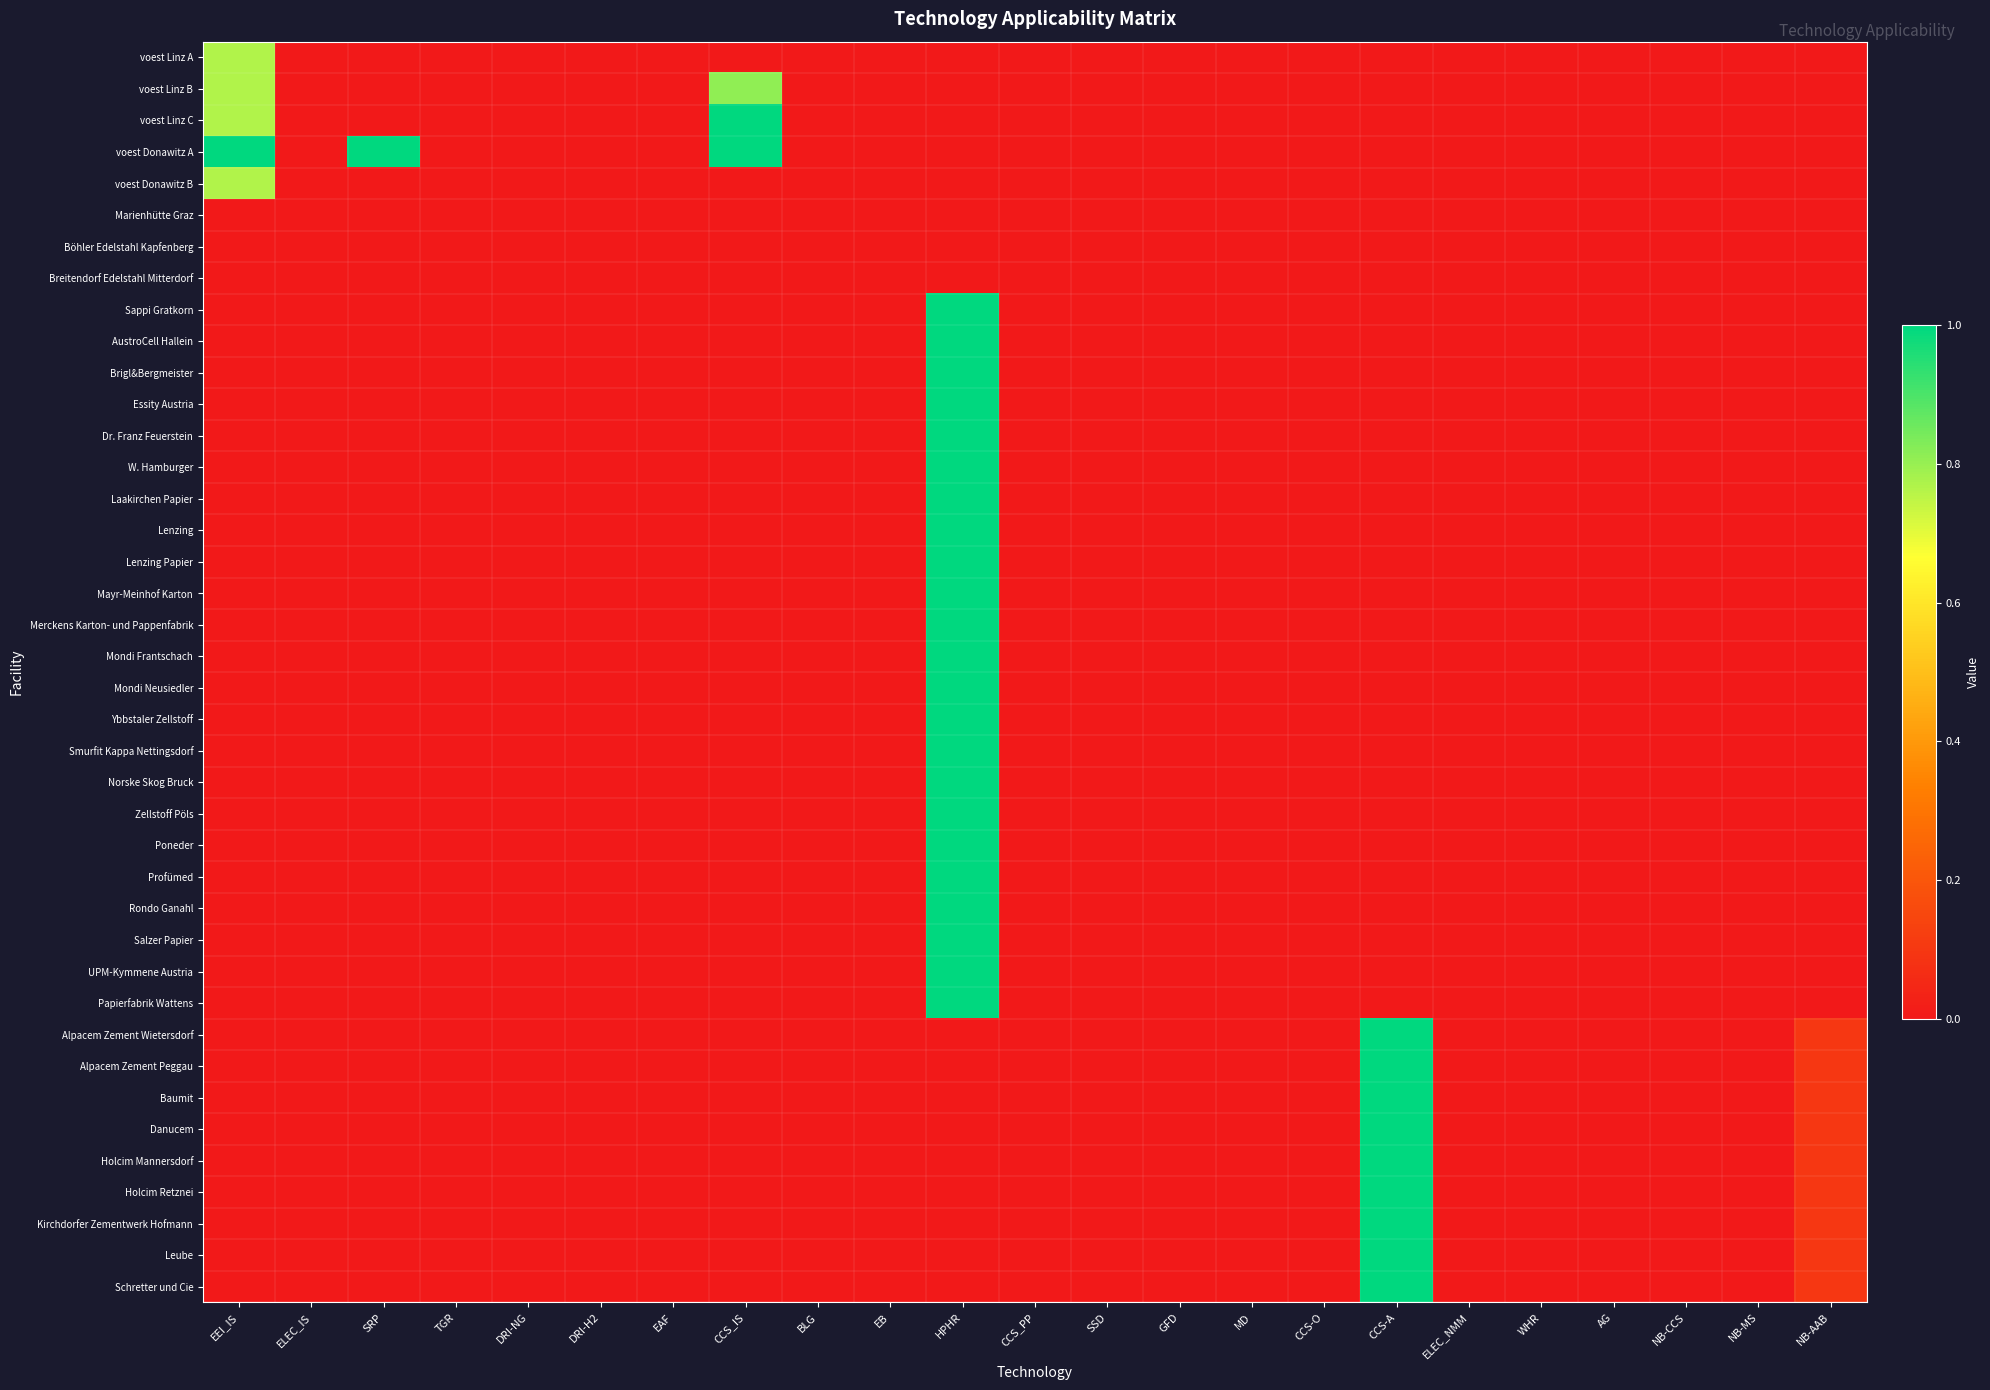

Reading left to right, transcribe all the data shown in this chart.

voest Linz A: EEI_IS=0.8	ELEC_IS=0.0	SRP=0.0	TGR=0.0	DRI-NG=0.0	DRI-H2=0.0	EAF=0.0	CCS_IS=0.0	BLG=0.0	EB=0.0	HPHR=0.0	CCS_PP=0.0	SSD=0.0	GFD=0.0	MD=0.0	CCS-O=0.0	CCS-A=0.0	ELEC_NMM=0.0	WHR=0.0	AG=0.0	NB-CCS=0.0	NB-MS=0.0	NB-AAB=0.0
voest Linz B: EEI_IS=0.8	ELEC_IS=0.0	SRP=0.0	TGR=0.0	DRI-NG=0.0	DRI-H2=0.0	EAF=0.0	CCS_IS=0.8	BLG=0.0	EB=0.0	HPHR=0.0	CCS_PP=0.0	SSD=0.0	GFD=0.0	MD=0.0	CCS-O=0.0	CCS-A=0.0	ELEC_NMM=0.0	WHR=0.0	AG=0.0	NB-CCS=0.0	NB-MS=0.0	NB-AAB=0.0
voest Linz C: EEI_IS=0.8	ELEC_IS=0.0	SRP=0.0	TGR=0.0	DRI-NG=0.0	DRI-H2=0.0	EAF=0.0	CCS_IS=1.0	BLG=0.0	EB=0.0	HPHR=0.0	CCS_PP=0.0	SSD=0.0	GFD=0.0	MD=0.0	CCS-O=0.0	CCS-A=0.0	ELEC_NMM=0.0	WHR=0.0	AG=0.0	NB-CCS=0.0	NB-MS=0.0	NB-AAB=0.0
voest Donawitz A: EEI_IS=1.0	ELEC_IS=0.0	SRP=1.0	TGR=0.0	DRI-NG=0.0	DRI-H2=0.0	EAF=0.0	CCS_IS=1.0	BLG=0.0	EB=0.0	HPHR=0.0	CCS_PP=0.0	SSD=0.0	GFD=0.0	MD=0.0	CCS-O=0.0	CCS-A=0.0	ELEC_NMM=0.0	WHR=0.0	AG=0.0	NB-CCS=0.0	NB-MS=0.0	NB-AAB=0.0
voest Donawitz B: EEI_IS=0.8	ELEC_IS=0.0	SRP=0.0	TGR=0.0	DRI-NG=0.0	DRI-H2=0.0	EAF=0.0	CCS_IS=0.0	BLG=0.0	EB=0.0	HPHR=0.0	CCS_PP=0.0	SSD=0.0	GFD=0.0	MD=0.0	CCS-O=0.0	CCS-A=0.0	ELEC_NMM=0.0	WHR=0.0	AG=0.0	NB-CCS=0.0	NB-MS=0.0	NB-AAB=0.0
Marienhütte Graz: EEI_IS=0.0	ELEC_IS=0.0	SRP=0.0	TGR=0.0	DRI-NG=0.0	DRI-H2=0.0	EAF=0.0	CCS_IS=0.0	BLG=0.0	EB=0.0	HPHR=0.0	CCS_PP=0.0	SSD=0.0	GFD=0.0	MD=0.0	CCS-O=0.0	CCS-A=0.0	ELEC_NMM=0.0	WHR=0.0	AG=0.0	NB-CCS=0.0	NB-MS=0.0	NB-AAB=0.0
Böhler Edelstahl Kapfenberg: EEI_IS=0.0	ELEC_IS=0.0	SRP=0.0	TGR=0.0	DRI-NG=0.0	DRI-H2=0.0	EAF=0.0	CCS_IS=0.0	BLG=0.0	EB=0.0	HPHR=0.0	CCS_PP=0.0	SSD=0.0	GFD=0.0	MD=0.0	CCS-O=0.0	CCS-A=0.0	ELEC_NMM=0.0	WHR=0.0	AG=0.0	NB-CCS=0.0	NB-MS=0.0	NB-AAB=0.0
Breitendorf Edelstahl Mitterdorf: EEI_IS=0.0	ELEC_IS=0.0	SRP=0.0	TGR=0.0	DRI-NG=0.0	DRI-H2=0.0	EAF=0.0	CCS_IS=0.0	BLG=0.0	EB=0.0	HPHR=0.0	CCS_PP=0.0	SSD=0.0	GFD=0.0	MD=0.0	CCS-O=0.0	CCS-A=0.0	ELEC_NMM=0.0	WHR=0.0	AG=0.0	NB-CCS=0.0	NB-MS=0.0	NB-AAB=0.0
Sappi Gratkorn: EEI_IS=0.0	ELEC_IS=0.0	SRP=0.0	TGR=0.0	DRI-NG=0.0	DRI-H2=0.0	EAF=0.0	CCS_IS=0.0	BLG=0.0	EB=0.0	HPHR=1.0	CCS_PP=0.0	SSD=0.0	GFD=0.0	MD=0.0	CCS-O=0.0	CCS-A=0.0	ELEC_NMM=0.0	WHR=0.0	AG=0.0	NB-CCS=0.0	NB-MS=0.0	NB-AAB=0.0
AustroCell Hallein: EEI_IS=0.0	ELEC_IS=0.0	SRP=0.0	TGR=0.0	DRI-NG=0.0	DRI-H2=0.0	EAF=0.0	CCS_IS=0.0	BLG=0.0	EB=0.0	HPHR=1.0	CCS_PP=0.0	SSD=0.0	GFD=0.0	MD=0.0	CCS-O=0.0	CCS-A=0.0	ELEC_NMM=0.0	WHR=0.0	AG=0.0	NB-CCS=0.0	NB-MS=0.0	NB-AAB=0.0
Brigl&Bergmeister: EEI_IS=0.0	ELEC_IS=0.0	SRP=0.0	TGR=0.0	DRI-NG=0.0	DRI-H2=0.0	EAF=0.0	CCS_IS=0.0	BLG=0.0	EB=0.0	HPHR=1.0	CCS_PP=0.0	SSD=0.0	GFD=0.0	MD=0.0	CCS-O=0.0	CCS-A=0.0	ELEC_NMM=0.0	WHR=0.0	AG=0.0	NB-CCS=0.0	NB-MS=0.0	NB-AAB=0.0
Essity Austria: EEI_IS=0.0	ELEC_IS=0.0	SRP=0.0	TGR=0.0	DRI-NG=0.0	DRI-H2=0.0	EAF=0.0	CCS_IS=0.0	BLG=0.0	EB=0.0	HPHR=1.0	CCS_PP=0.0	SSD=0.0	GFD=0.0	MD=0.0	CCS-O=0.0	CCS-A=0.0	ELEC_NMM=0.0	WHR=0.0	AG=0.0	NB-CCS=0.0	NB-MS=0.0	NB-AAB=0.0
Dr. Franz Feuerstein: EEI_IS=0.0	ELEC_IS=0.0	SRP=0.0	TGR=0.0	DRI-NG=0.0	DRI-H2=0.0	EAF=0.0	CCS_IS=0.0	BLG=0.0	EB=0.0	HPHR=1.0	CCS_PP=0.0	SSD=0.0	GFD=0.0	MD=0.0	CCS-O=0.0	CCS-A=0.0	ELEC_NMM=0.0	WHR=0.0	AG=0.0	NB-CCS=0.0	NB-MS=0.0	NB-AAB=0.0
W. Hamburger: EEI_IS=0.0	ELEC_IS=0.0	SRP=0.0	TGR=0.0	DRI-NG=0.0	DRI-H2=0.0	EAF=0.0	CCS_IS=0.0	BLG=0.0	EB=0.0	HPHR=1.0	CCS_PP=0.0	SSD=0.0	GFD=0.0	MD=0.0	CCS-O=0.0	CCS-A=0.0	ELEC_NMM=0.0	WHR=0.0	AG=0.0	NB-CCS=0.0	NB-MS=0.0	NB-AAB=0.0
Laakirchen Papier: EEI_IS=0.0	ELEC_IS=0.0	SRP=0.0	TGR=0.0	DRI-NG=0.0	DRI-H2=0.0	EAF=0.0	CCS_IS=0.0	BLG=0.0	EB=0.0	HPHR=1.0	CCS_PP=0.0	SSD=0.0	GFD=0.0	MD=0.0	CCS-O=0.0	CCS-A=0.0	ELEC_NMM=0.0	WHR=0.0	AG=0.0	NB-CCS=0.0	NB-MS=0.0	NB-AAB=0.0
Lenzing: EEI_IS=0.0	ELEC_IS=0.0	SRP=0.0	TGR=0.0	DRI-NG=0.0	DRI-H2=0.0	EAF=0.0	CCS_IS=0.0	BLG=0.0	EB=0.0	HPHR=1.0	CCS_PP=0.0	SSD=0.0	GFD=0.0	MD=0.0	CCS-O=0.0	CCS-A=0.0	ELEC_NMM=0.0	WHR=0.0	AG=0.0	NB-CCS=0.0	NB-MS=0.0	NB-AAB=0.0
Lenzing Papier: EEI_IS=0.0	ELEC_IS=0.0	SRP=0.0	TGR=0.0	DRI-NG=0.0	DRI-H2=0.0	EAF=0.0	CCS_IS=0.0	BLG=0.0	EB=0.0	HPHR=1.0	CCS_PP=0.0	SSD=0.0	GFD=0.0	MD=0.0	CCS-O=0.0	CCS-A=0.0	ELEC_NMM=0.0	WHR=0.0	AG=0.0	NB-CCS=0.0	NB-MS=0.0	NB-AAB=0.0
Mayr-Meinhof Karton: EEI_IS=0.0	ELEC_IS=0.0	SRP=0.0	TGR=0.0	DRI-NG=0.0	DRI-H2=0.0	EAF=0.0	CCS_IS=0.0	BLG=0.0	EB=0.0	HPHR=1.0	CCS_PP=0.0	SSD=0.0	GFD=0.0	MD=0.0	CCS-O=0.0	CCS-A=0.0	ELEC_NMM=0.0	WHR=0.0	AG=0.0	NB-CCS=0.0	NB-MS=0.0	NB-AAB=0.0
Merckens Karton- und Pappenfabrik: EEI_IS=0.0	ELEC_IS=0.0	SRP=0.0	TGR=0.0	DRI-NG=0.0	DRI-H2=0.0	EAF=0.0	CCS_IS=0.0	BLG=0.0	EB=0.0	HPHR=1.0	CCS_PP=0.0	SSD=0.0	GFD=0.0	MD=0.0	CCS-O=0.0	CCS-A=0.0	ELEC_NMM=0.0	WHR=0.0	AG=0.0	NB-CCS=0.0	NB-MS=0.0	NB-AAB=0.0
Mondi Frantschach: EEI_IS=0.0	ELEC_IS=0.0	SRP=0.0	TGR=0.0	DRI-NG=0.0	DRI-H2=0.0	EAF=0.0	CCS_IS=0.0	BLG=0.0	EB=0.0	HPHR=1.0	CCS_PP=0.0	SSD=0.0	GFD=0.0	MD=0.0	CCS-O=0.0	CCS-A=0.0	ELEC_NMM=0.0	WHR=0.0	AG=0.0	NB-CCS=0.0	NB-MS=0.0	NB-AAB=0.0
Mondi Neusiedler: EEI_IS=0.0	ELEC_IS=0.0	SRP=0.0	TGR=0.0	DRI-NG=0.0	DRI-H2=0.0	EAF=0.0	CCS_IS=0.0	BLG=0.0	EB=0.0	HPHR=1.0	CCS_PP=0.0	SSD=0.0	GFD=0.0	MD=0.0	CCS-O=0.0	CCS-A=0.0	ELEC_NMM=0.0	WHR=0.0	AG=0.0	NB-CCS=0.0	NB-MS=0.0	NB-AAB=0.0
Ybbstaler Zellstoff: EEI_IS=0.0	ELEC_IS=0.0	SRP=0.0	TGR=0.0	DRI-NG=0.0	DRI-H2=0.0	EAF=0.0	CCS_IS=0.0	BLG=0.0	EB=0.0	HPHR=1.0	CCS_PP=0.0	SSD=0.0	GFD=0.0	MD=0.0	CCS-O=0.0	CCS-A=0.0	ELEC_NMM=0.0	WHR=0.0	AG=0.0	NB-CCS=0.0	NB-MS=0.0	NB-AAB=0.0
Smurfit Kappa Nettingsdorf: EEI_IS=0.0	ELEC_IS=0.0	SRP=0.0	TGR=0.0	DRI-NG=0.0	DRI-H2=0.0	EAF=0.0	CCS_IS=0.0	BLG=0.0	EB=0.0	HPHR=1.0	CCS_PP=0.0	SSD=0.0	GFD=0.0	MD=0.0	CCS-O=0.0	CCS-A=0.0	ELEC_NMM=0.0	WHR=0.0	AG=0.0	NB-CCS=0.0	NB-MS=0.0	NB-AAB=0.0
Norske Skog Bruck: EEI_IS=0.0	ELEC_IS=0.0	SRP=0.0	TGR=0.0	DRI-NG=0.0	DRI-H2=0.0	EAF=0.0	CCS_IS=0.0	BLG=0.0	EB=0.0	HPHR=1.0	CCS_PP=0.0	SSD=0.0	GFD=0.0	MD=0.0	CCS-O=0.0	CCS-A=0.0	ELEC_NMM=0.0	WHR=0.0	AG=0.0	NB-CCS=0.0	NB-MS=0.0	NB-AAB=0.0
Zellstoff Pöls: EEI_IS=0.0	ELEC_IS=0.0	SRP=0.0	TGR=0.0	DRI-NG=0.0	DRI-H2=0.0	EAF=0.0	CCS_IS=0.0	BLG=0.0	EB=0.0	HPHR=1.0	CCS_PP=0.0	SSD=0.0	GFD=0.0	MD=0.0	CCS-O=0.0	CCS-A=0.0	ELEC_NMM=0.0	WHR=0.0	AG=0.0	NB-CCS=0.0	NB-MS=0.0	NB-AAB=0.0
Poneder: EEI_IS=0.0	ELEC_IS=0.0	SRP=0.0	TGR=0.0	DRI-NG=0.0	DRI-H2=0.0	EAF=0.0	CCS_IS=0.0	BLG=0.0	EB=0.0	HPHR=1.0	CCS_PP=0.0	SSD=0.0	GFD=0.0	MD=0.0	CCS-O=0.0	CCS-A=0.0	ELEC_NMM=0.0	WHR=0.0	AG=0.0	NB-CCS=0.0	NB-MS=0.0	NB-AAB=0.0
Profümed: EEI_IS=0.0	ELEC_IS=0.0	SRP=0.0	TGR=0.0	DRI-NG=0.0	DRI-H2=0.0	EAF=0.0	CCS_IS=0.0	BLG=0.0	EB=0.0	HPHR=1.0	CCS_PP=0.0	SSD=0.0	GFD=0.0	MD=0.0	CCS-O=0.0	CCS-A=0.0	ELEC_NMM=0.0	WHR=0.0	AG=0.0	NB-CCS=0.0	NB-MS=0.0	NB-AAB=0.0
Rondo Ganahl: EEI_IS=0.0	ELEC_IS=0.0	SRP=0.0	TGR=0.0	DRI-NG=0.0	DRI-H2=0.0	EAF=0.0	CCS_IS=0.0	BLG=0.0	EB=0.0	HPHR=1.0	CCS_PP=0.0	SSD=0.0	GFD=0.0	MD=0.0	CCS-O=0.0	CCS-A=0.0	ELEC_NMM=0.0	WHR=0.0	AG=0.0	NB-CCS=0.0	NB-MS=0.0	NB-AAB=0.0
Salzer Papier: EEI_IS=0.0	ELEC_IS=0.0	SRP=0.0	TGR=0.0	DRI-NG=0.0	DRI-H2=0.0	EAF=0.0	CCS_IS=0.0	BLG=0.0	EB=0.0	HPHR=1.0	CCS_PP=0.0	SSD=0.0	GFD=0.0	MD=0.0	CCS-O=0.0	CCS-A=0.0	ELEC_NMM=0.0	WHR=0.0	AG=0.0	NB-CCS=0.0	NB-MS=0.0	NB-AAB=0.0
UPM-Kymmene Austria: EEI_IS=0.0	ELEC_IS=0.0	SRP=0.0	TGR=0.0	DRI-NG=0.0	DRI-H2=0.0	EAF=0.0	CCS_IS=0.0	BLG=0.0	EB=0.0	HPHR=1.0	CCS_PP=0.0	SSD=0.0	GFD=0.0	MD=0.0	CCS-O=0.0	CCS-A=0.0	ELEC_NMM=0.0	WHR=0.0	AG=0.0	NB-CCS=0.0	NB-MS=0.0	NB-AAB=0.0
Papierfabrik Wattens: EEI_IS=0.0	ELEC_IS=0.0	SRP=0.0	TGR=0.0	DRI-NG=0.0	DRI-H2=0.0	EAF=0.0	CCS_IS=0.0	BLG=0.0	EB=0.0	HPHR=1.0	CCS_PP=0.0	SSD=0.0	GFD=0.0	MD=0.0	CCS-O=0.0	CCS-A=0.0	ELEC_NMM=0.0	WHR=0.0	AG=0.0	NB-CCS=0.0	NB-MS=0.0	NB-AAB=0.0
Alpacem Zement Wietersdorf: EEI_IS=0.0	ELEC_IS=0.0	SRP=0.0	TGR=0.0	DRI-NG=0.0	DRI-H2=0.0	EAF=0.0	CCS_IS=0.0	BLG=0.0	EB=0.0	HPHR=0.0	CCS_PP=0.0	SSD=0.0	GFD=0.0	MD=0.0	CCS-O=0.0	CCS-A=1.0	ELEC_NMM=0.0	WHR=0.0	AG=0.0	NB-CCS=0.0	NB-MS=0.0	NB-AAB=0.1
Alpacem Zement Peggau: EEI_IS=0.0	ELEC_IS=0.0	SRP=0.0	TGR=0.0	DRI-NG=0.0	DRI-H2=0.0	EAF=0.0	CCS_IS=0.0	BLG=0.0	EB=0.0	HPHR=0.0	CCS_PP=0.0	SSD=0.0	GFD=0.0	MD=0.0	CCS-O=0.0	CCS-A=1.0	ELEC_NMM=0.0	WHR=0.0	AG=0.0	NB-CCS=0.0	NB-MS=0.0	NB-AAB=0.1
Baumit: EEI_IS=0.0	ELEC_IS=0.0	SRP=0.0	TGR=0.0	DRI-NG=0.0	DRI-H2=0.0	EAF=0.0	CCS_IS=0.0	BLG=0.0	EB=0.0	HPHR=0.0	CCS_PP=0.0	SSD=0.0	GFD=0.0	MD=0.0	CCS-O=0.0	CCS-A=1.0	ELEC_NMM=0.0	WHR=0.0	AG=0.0	NB-CCS=0.0	NB-MS=0.0	NB-AAB=0.1
Danucem: EEI_IS=0.0	ELEC_IS=0.0	SRP=0.0	TGR=0.0	DRI-NG=0.0	DRI-H2=0.0	EAF=0.0	CCS_IS=0.0	BLG=0.0	EB=0.0	HPHR=0.0	CCS_PP=0.0	SSD=0.0	GFD=0.0	MD=0.0	CCS-O=0.0	CCS-A=1.0	ELEC_NMM=0.0	WHR=0.0	AG=0.0	NB-CCS=0.0	NB-MS=0.0	NB-AAB=0.1
Holcim Mannersdorf: EEI_IS=0.0	ELEC_IS=0.0	SRP=0.0	TGR=0.0	DRI-NG=0.0	DRI-H2=0.0	EAF=0.0	CCS_IS=0.0	BLG=0.0	EB=0.0	HPHR=0.0	CCS_PP=0.0	SSD=0.0	GFD=0.0	MD=0.0	CCS-O=0.0	CCS-A=1.0	ELEC_NMM=0.0	WHR=0.0	AG=0.0	NB-CCS=0.0	NB-MS=0.0	NB-AAB=0.1
Holcim Retznei: EEI_IS=0.0	ELEC_IS=0.0	SRP=0.0	TGR=0.0	DRI-NG=0.0	DRI-H2=0.0	EAF=0.0	CCS_IS=0.0	BLG=0.0	EB=0.0	HPHR=0.0	CCS_PP=0.0	SSD=0.0	GFD=0.0	MD=0.0	CCS-O=0.0	CCS-A=1.0	ELEC_NMM=0.0	WHR=0.0	AG=0.0	NB-CCS=0.0	NB-MS=0.0	NB-AAB=0.1
Kirchdorfer Zementwerk Hofmann: EEI_IS=0.0	ELEC_IS=0.0	SRP=0.0	TGR=0.0	DRI-NG=0.0	DRI-H2=0.0	EAF=0.0	CCS_IS=0.0	BLG=0.0	EB=0.0	HPHR=0.0	CCS_PP=0.0	SSD=0.0	GFD=0.0	MD=0.0	CCS-O=0.0	CCS-A=1.0	ELEC_NMM=0.0	WHR=0.0	AG=0.0	NB-CCS=0.0	NB-MS=0.0	NB-AAB=0.1
Leube: EEI_IS=0.0	ELEC_IS=0.0	SRP=0.0	TGR=0.0	DRI-NG=0.0	DRI-H2=0.0	EAF=0.0	CCS_IS=0.0	BLG=0.0	EB=0.0	HPHR=0.0	CCS_PP=0.0	SSD=0.0	GFD=0.0	MD=0.0	CCS-O=0.0	CCS-A=1.0	ELEC_NMM=0.0	WHR=0.0	AG=0.0	NB-CCS=0.0	NB-MS=0.0	NB-AAB=0.1
Schretter und Cie: EEI_IS=0.0	ELEC_IS=0.0	SRP=0.0	TGR=0.0	DRI-NG=0.0	DRI-H2=0.0	EAF=0.0	CCS_IS=0.0	BLG=0.0	EB=0.0	HPHR=0.0	CCS_PP=0.0	SSD=0.0	GFD=0.0	MD=0.0	CCS-O=0.0	CCS-A=1.0	ELEC_NMM=0.0	WHR=0.0	AG=0.0	NB-CCS=0.0	NB-MS=0.0	NB-AAB=0.1